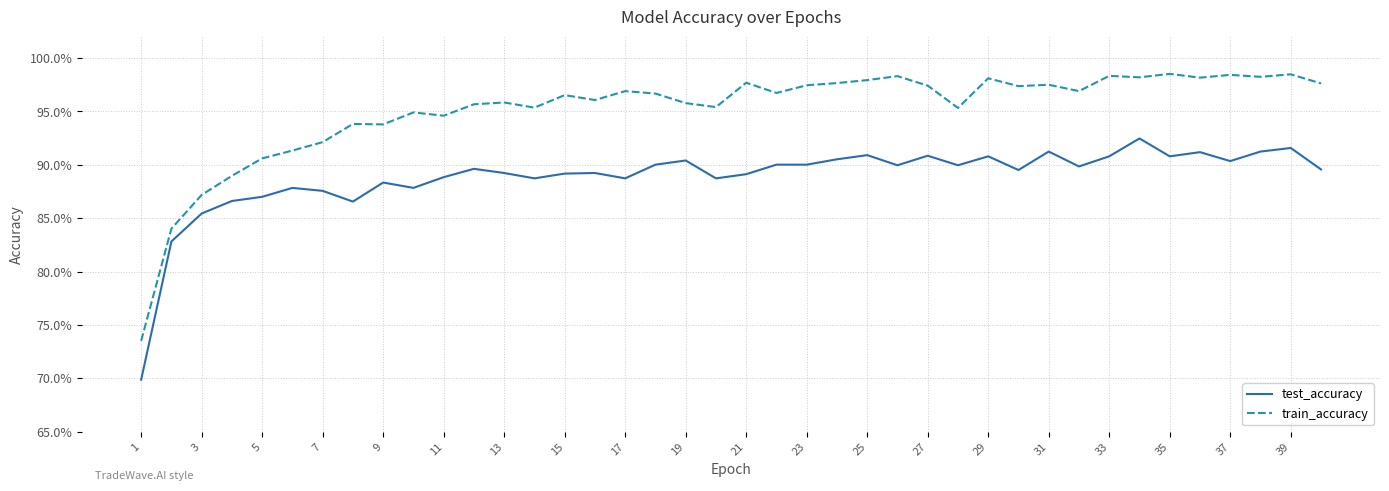

Does the chart have visible grid lines?

Yes